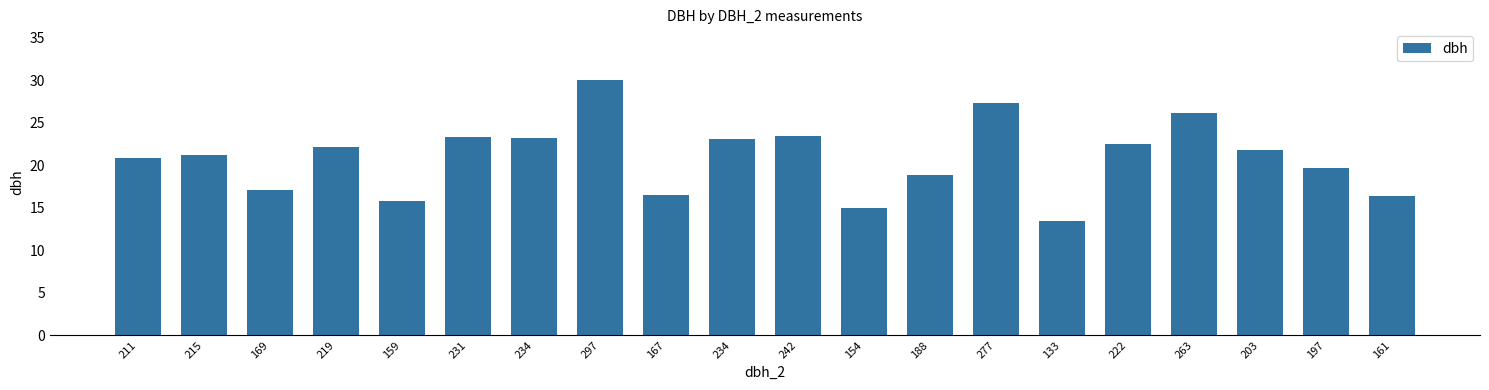

Rank the categories by value from lowest to highest.

133, 154, 159, 161, 167, 169, 188, 197, 211, 215, 203, 219, 222, 234, 234, 231, 242, 263, 277, 297